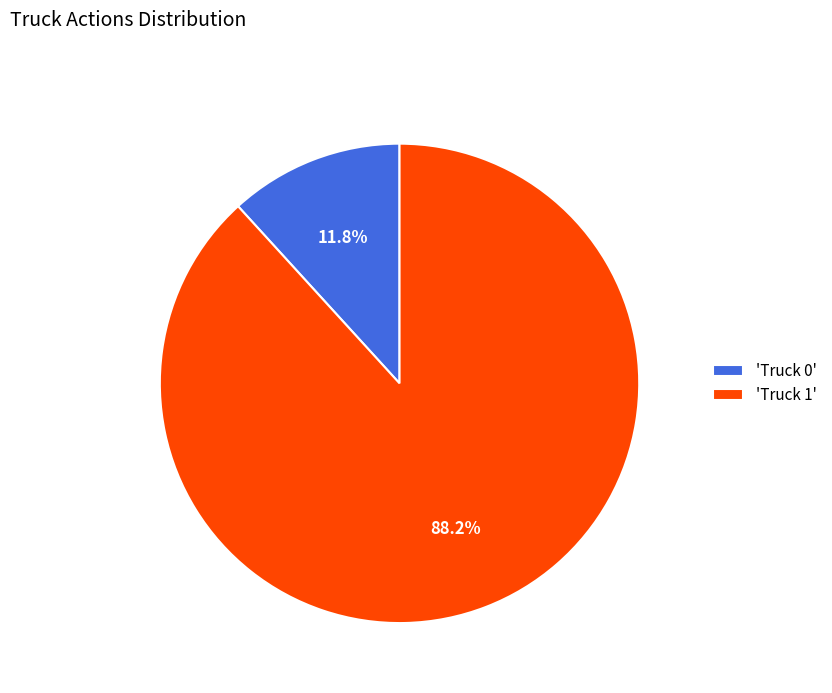

Which has a higher value, 'Truck 0' or 'Truck 1'?

'Truck 1'